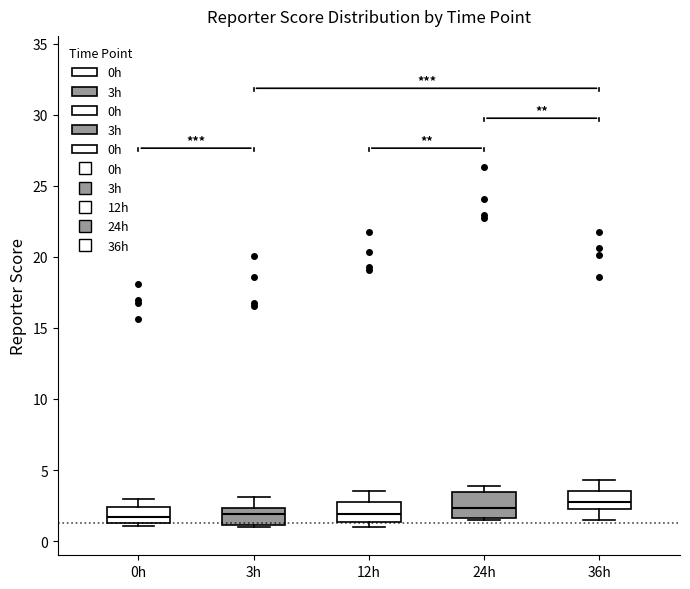

Reading left to right, read every box against the y-axis: the position of its median line, the range the box covers, and the ends of its whiskers. The values are not printed on the chart, so give them approximately, as read against the axis.

0h: median 1.5 (inside the box), box 1.5 to 2.5, whiskers 1.0 to 3.0
3h: median 2.0, box 1.0 to 2.5, whiskers 1.0 (just below the box's lower edge) to 3.0
12h: median 2.0, box 1.5 to 3.0, whiskers 1.0 to 3.5
24h: median 2.5, box 1.5 to 3.5, whiskers 1.5 (just below the box's lower edge) to 4.0
36h: median 2.5, box 2.0 to 3.5, whiskers 1.5 to 4.5